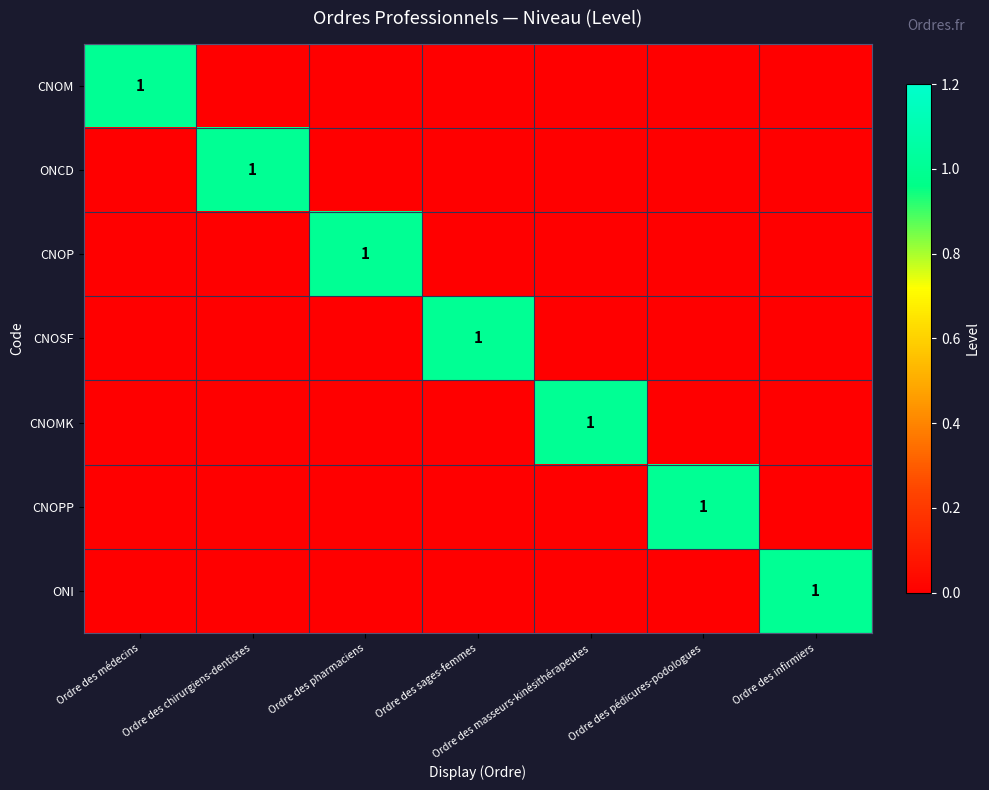

Which label corresponds to the largest value in the chart?

Ordre des médecins